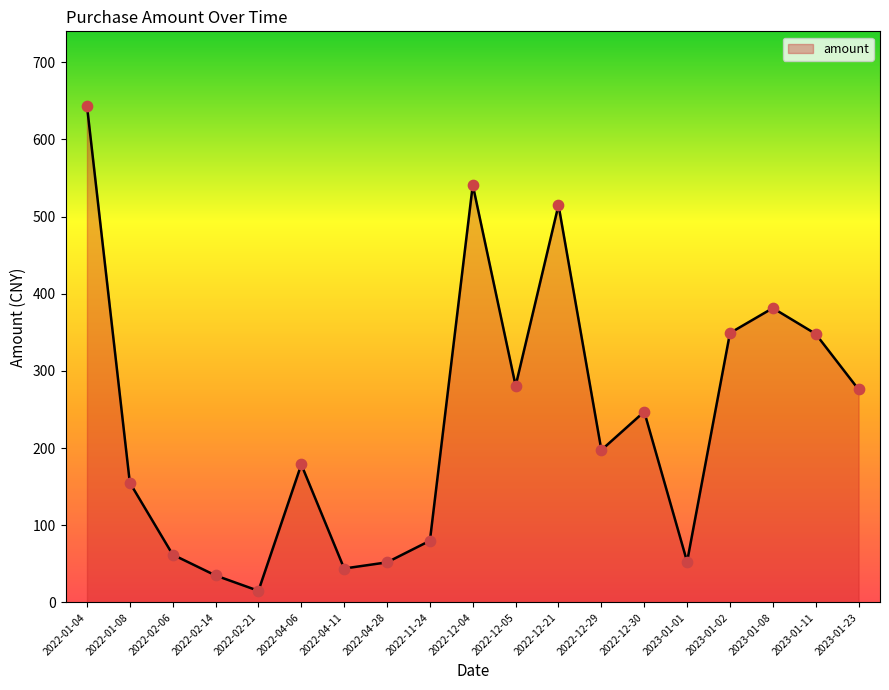

Which has a higher value, 2023-01-08 or 2022-12-05?

2023-01-08